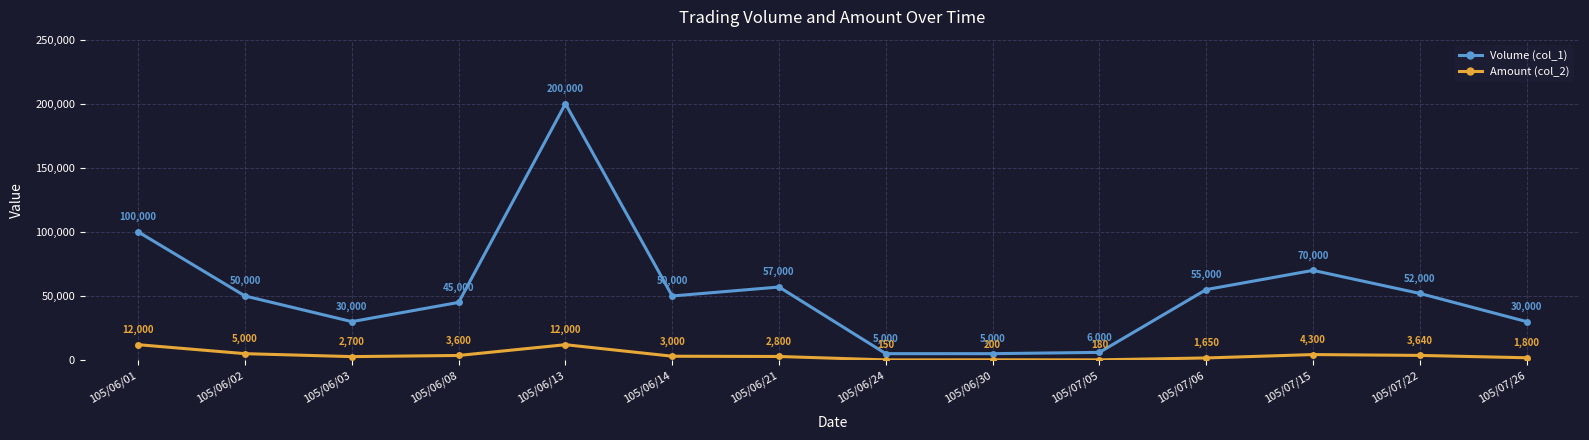

The value of Amount (col_2) at 105/07/15 is 4300. True or false?

True